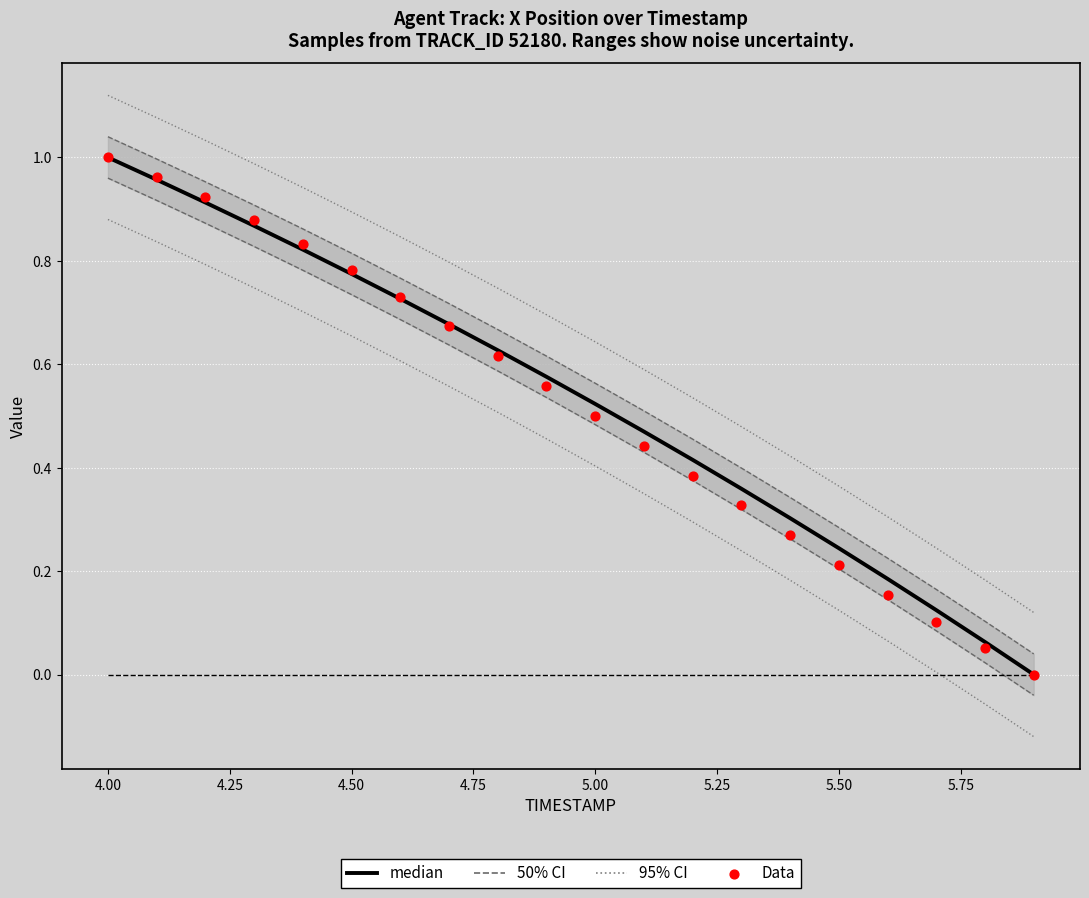

At how many categories does at least one series exceed 0?

20